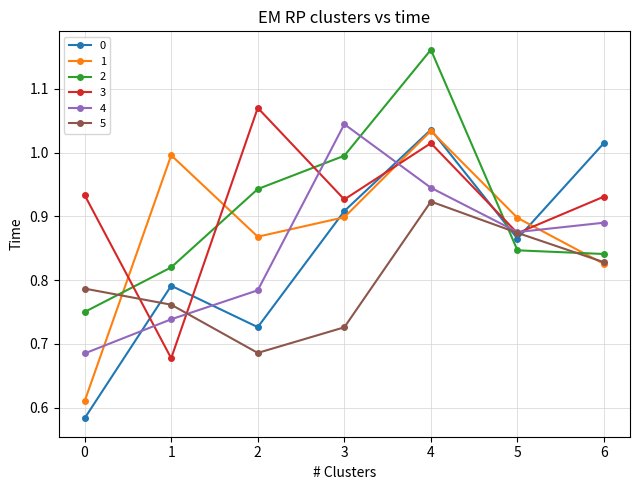

True or false: 3 has more than 1 interior local peaks.

True